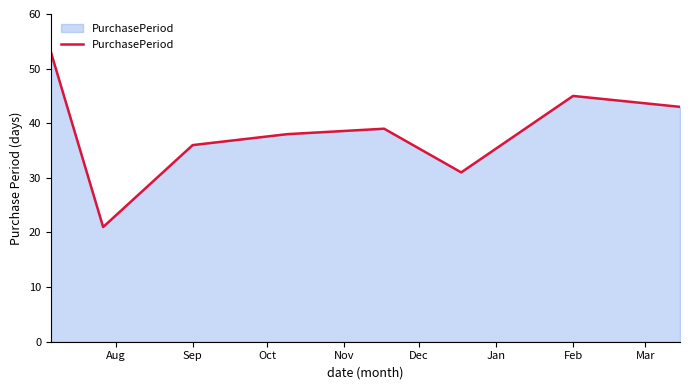

What is the sum of all values?

306